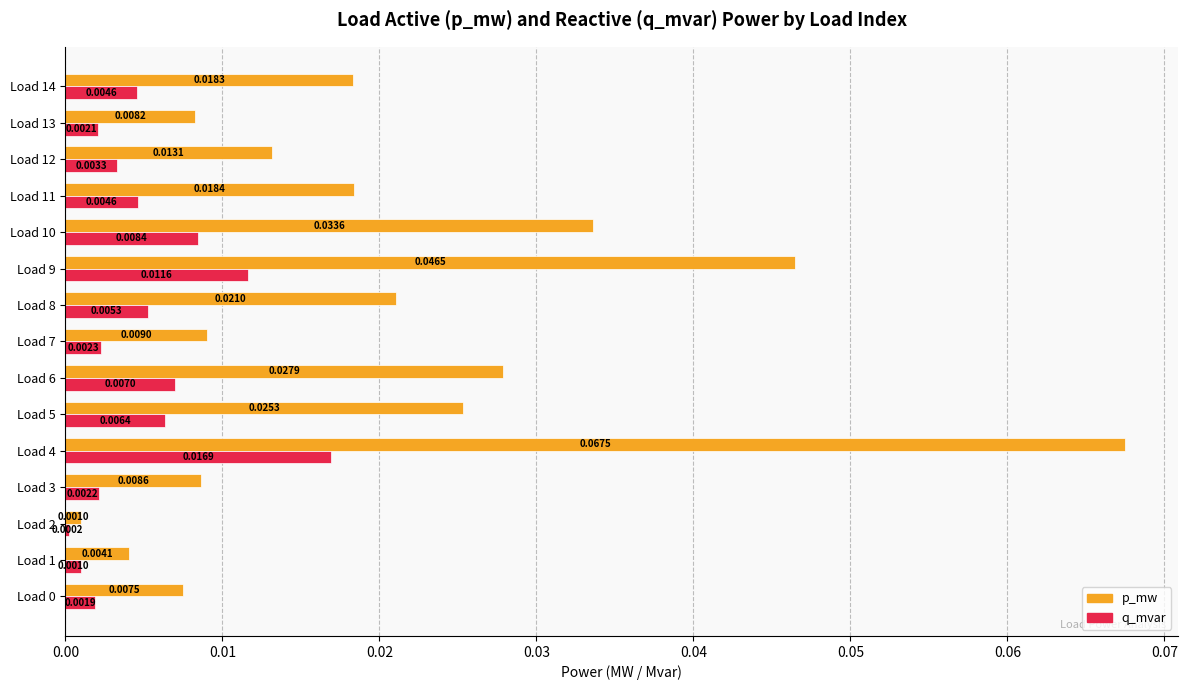

Which series changed the most between Load 3 and Load 4?

p_mw